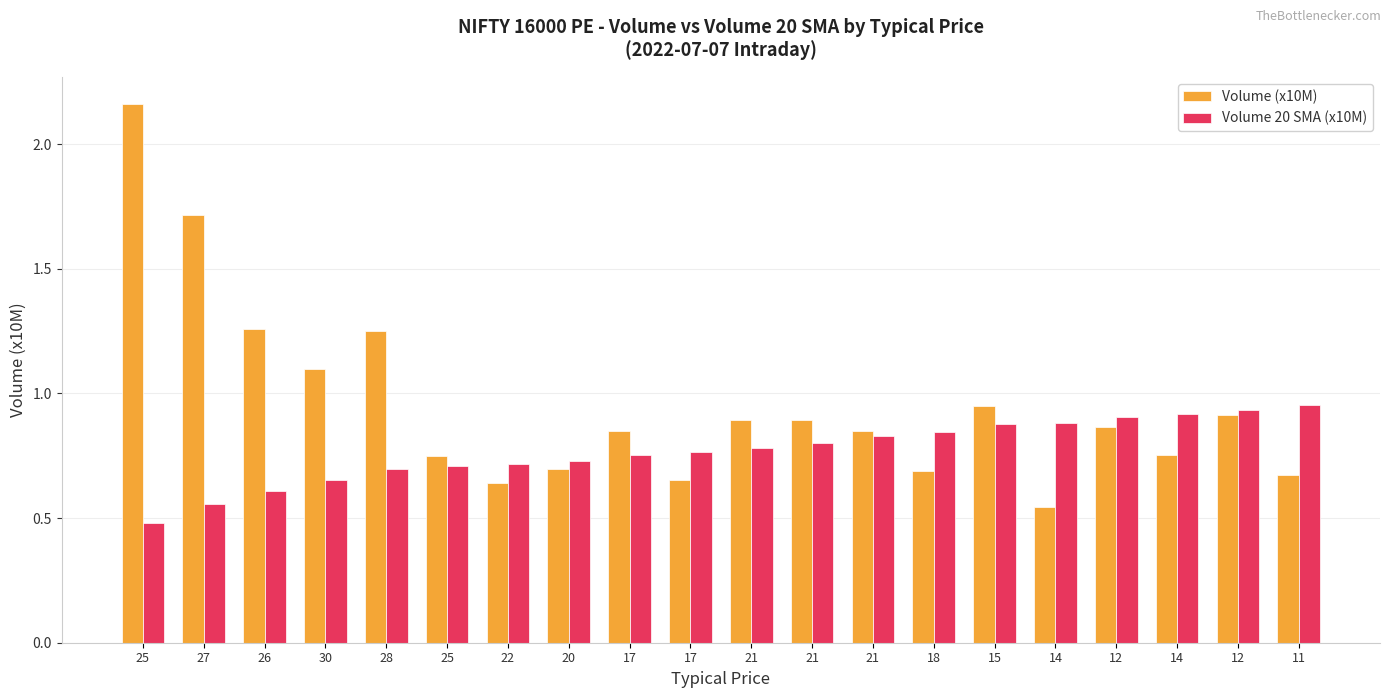

What is the total value across all series at 28?

1.9